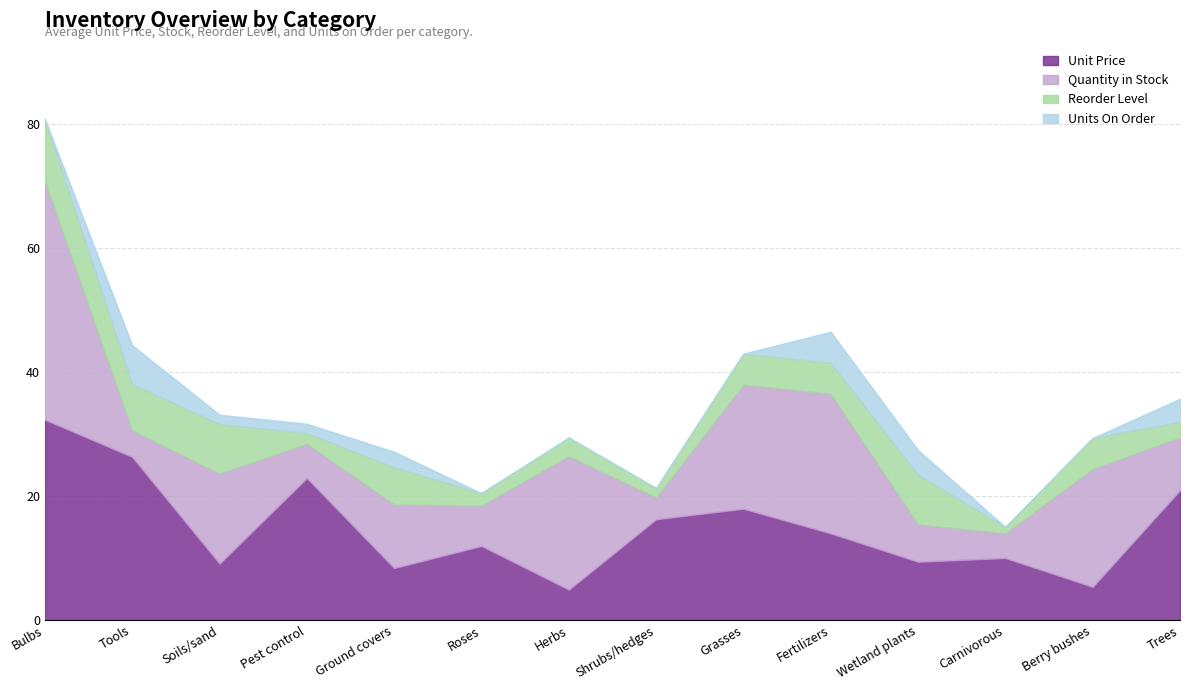

True or false: Reorder Level has a value of 1.2 at Roses.

False